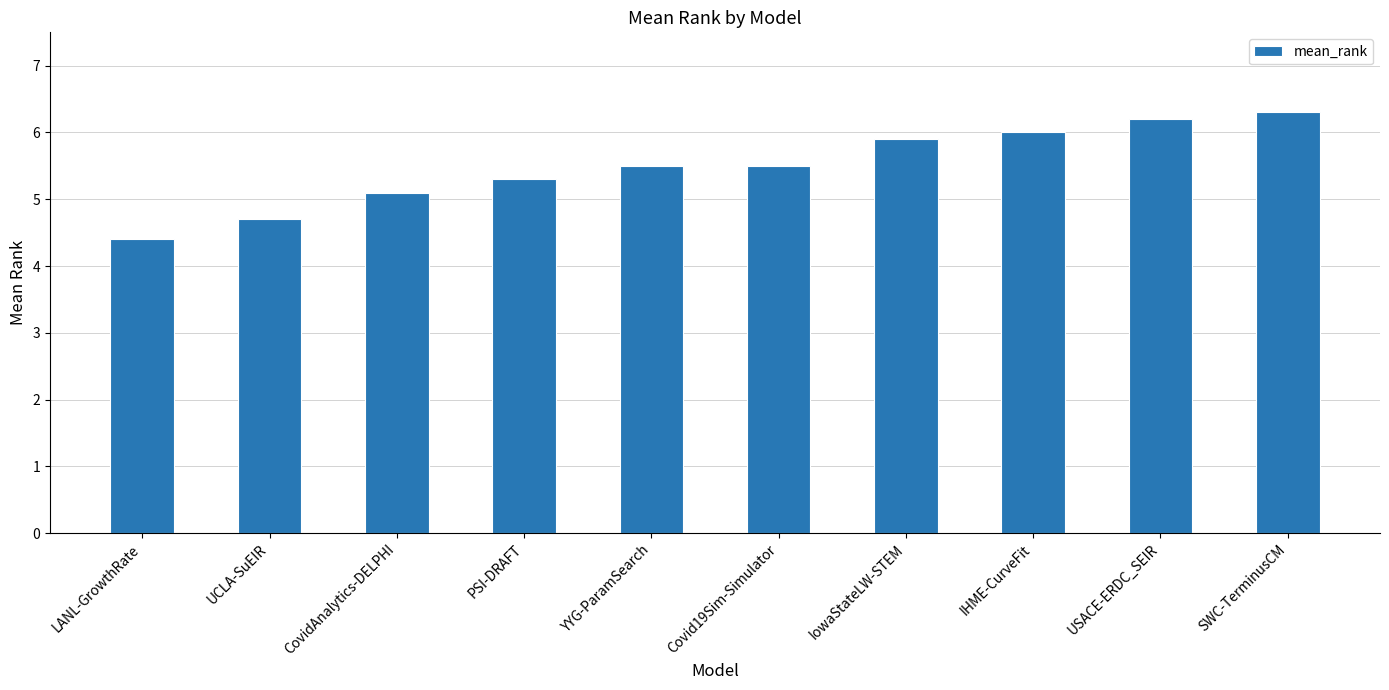

What is the sum of all values?

54.9